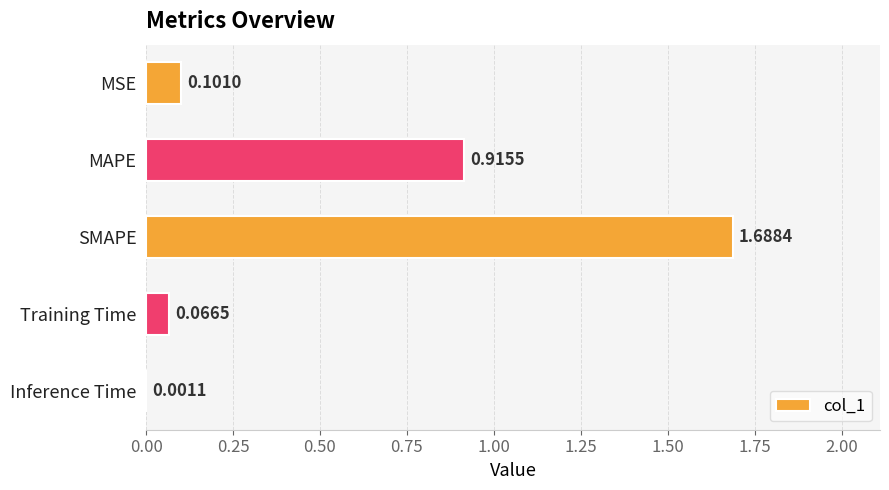

What is the sum of the values at MSE and MAPE?

1.0